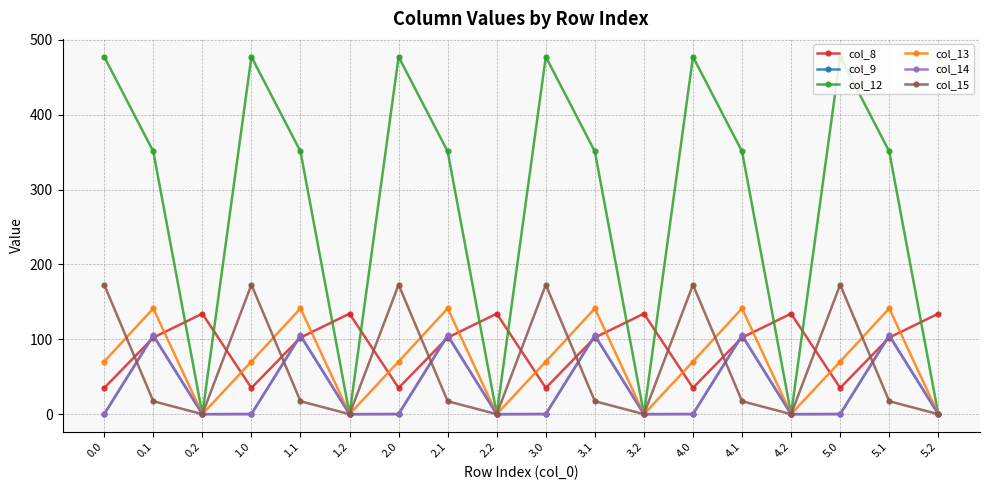

What is the total value across all series at 0.0?

755.6